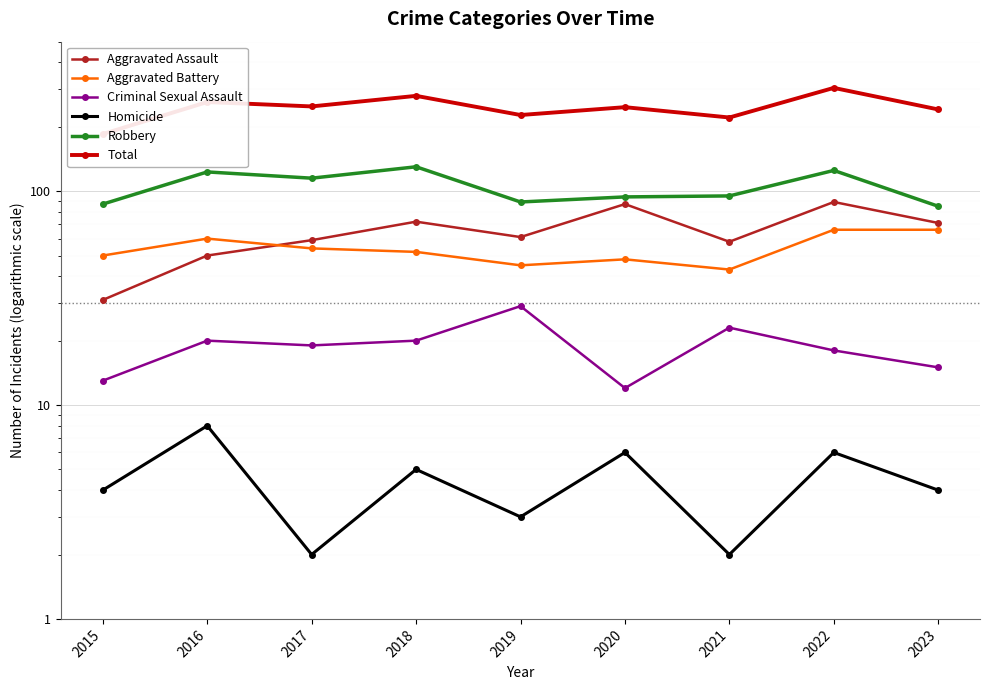

What are all the series names shown in the legend?

Aggravated Assault, Aggravated Battery, Criminal Sexual Assault, Homicide, Robbery, Total